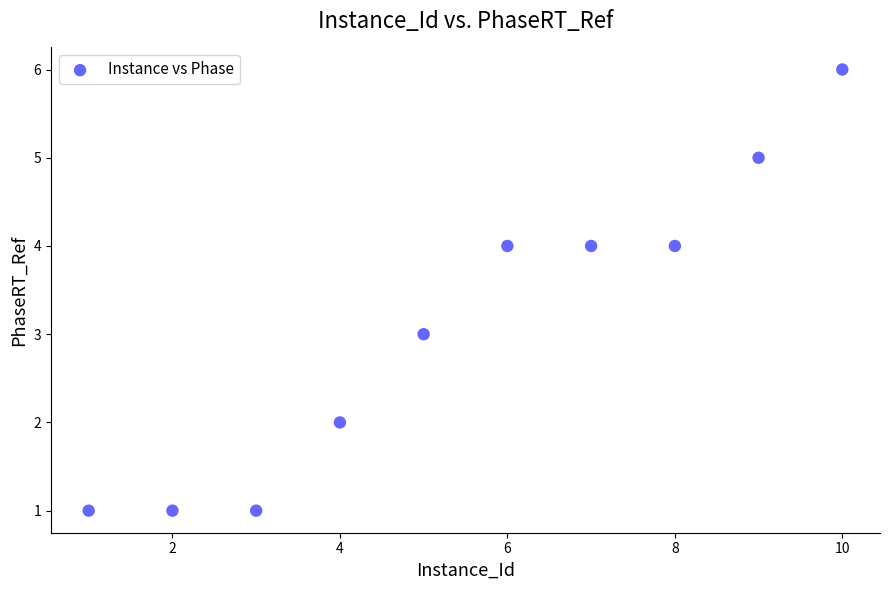

What is the average X value?

6